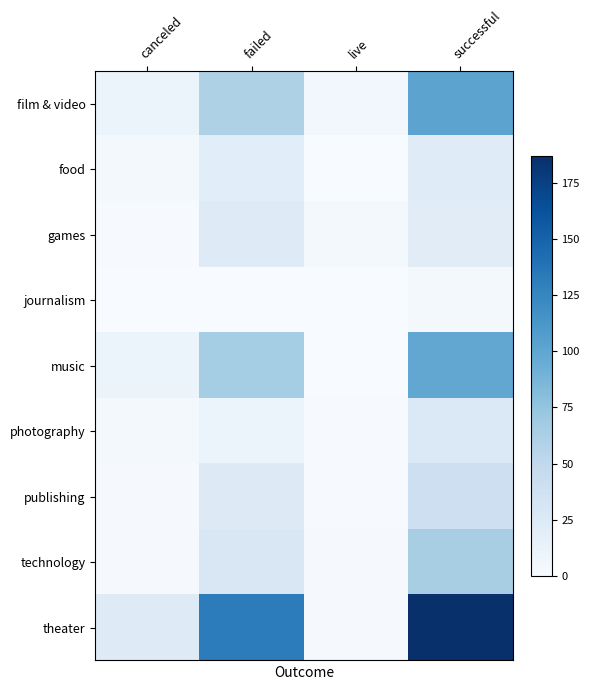

How many categories are shown in the chart?

4